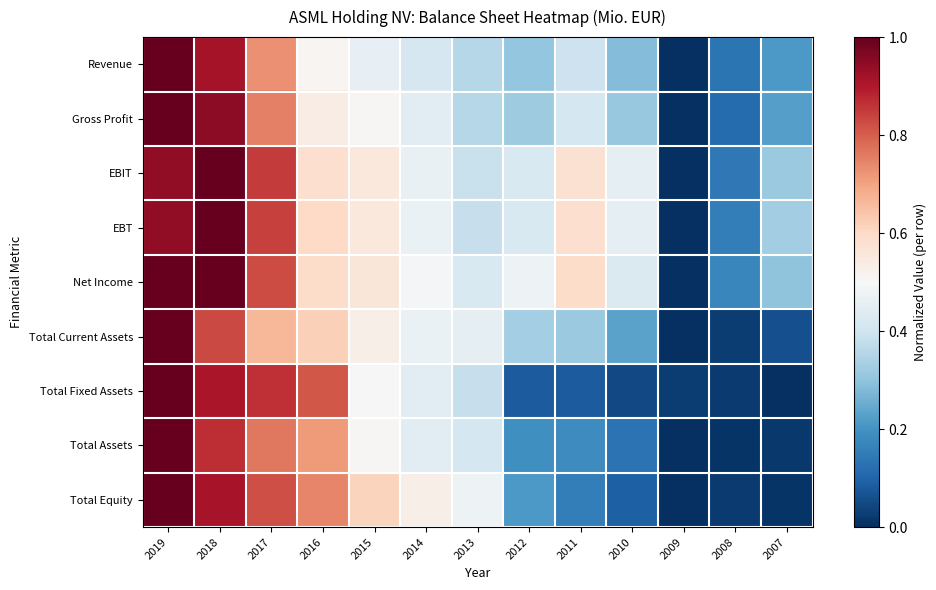

Reading left to right, transcribe all the data shown in this chart.

Revenue: 2019=1.0	2018=0.9	2017=0.7	2016=0.5	2015=0.5	2014=0.4	2013=0.4	2012=0.3	2011=0.4	2010=0.3	2009=0.0	2008=0.1	2007=0.2
Gross Profit: 2019=1.0	2018=0.9	2017=0.8	2016=0.5	2015=0.5	2014=0.4	2013=0.4	2012=0.3	2011=0.4	2010=0.3	2009=0.0	2008=0.1	2007=0.2
EBIT: 2019=0.9	2018=1.0	2017=0.9	2016=0.6	2015=0.6	2014=0.5	2013=0.4	2012=0.4	2011=0.6	2010=0.5	2009=0.0	2008=0.1	2007=0.3
EBT: 2019=0.9	2018=1.0	2017=0.8	2016=0.6	2015=0.6	2014=0.5	2013=0.4	2012=0.4	2011=0.6	2010=0.5	2009=0.0	2008=0.2	2007=0.3
Net Income: 2019=1.0	2018=1.0	2017=0.8	2016=0.6	2015=0.6	2014=0.5	2013=0.4	2012=0.5	2011=0.6	2010=0.4	2009=0.0	2008=0.2	2007=0.3
Total Current Assets: 2019=1.0	2018=0.8	2017=0.7	2016=0.6	2015=0.5	2014=0.5	2013=0.5	2012=0.3	2011=0.3	2010=0.2	2009=0.0	2008=0.0	2007=0.1
Total Fixed Assets: 2019=1.0	2018=0.9	2017=0.9	2016=0.8	2015=0.5	2014=0.4	2013=0.4	2012=0.1	2011=0.1	2010=0.1	2009=0.0	2008=0.0	2007=0.0
Total Assets: 2019=1.0	2018=0.9	2017=0.8	2016=0.7	2015=0.5	2014=0.4	2013=0.4	2012=0.2	2011=0.2	2010=0.1	2009=0.0	2008=0.0	2007=0.0
Total Equity: 2019=1.0	2018=0.9	2017=0.8	2016=0.7	2015=0.6	2014=0.5	2013=0.5	2012=0.2	2011=0.2	2010=0.1	2009=0.0	2008=0.0	2007=0.0